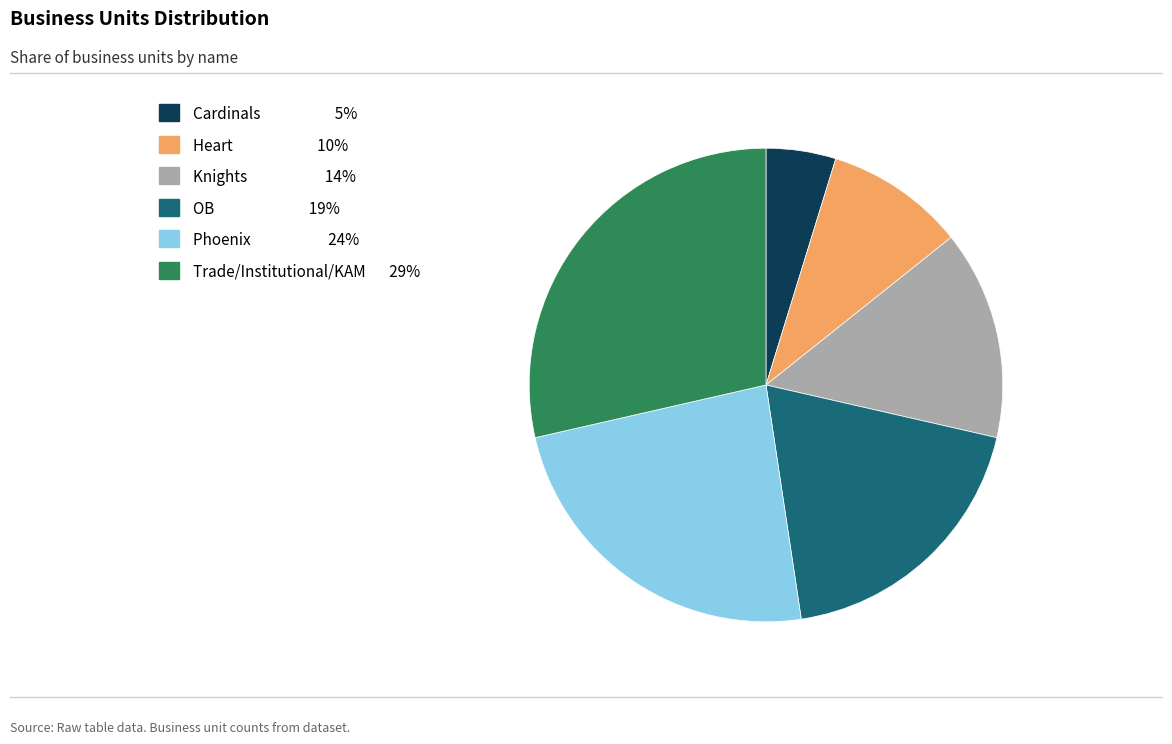

What is the ratio of the value at OB 19% to the value at Knights 14%?

1.3